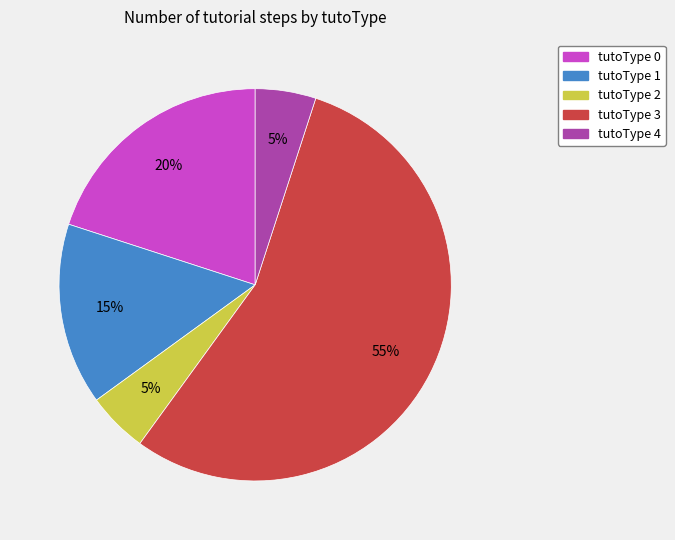

Between tutoType 4 and tutoType 3, which is larger?

tutoType 3